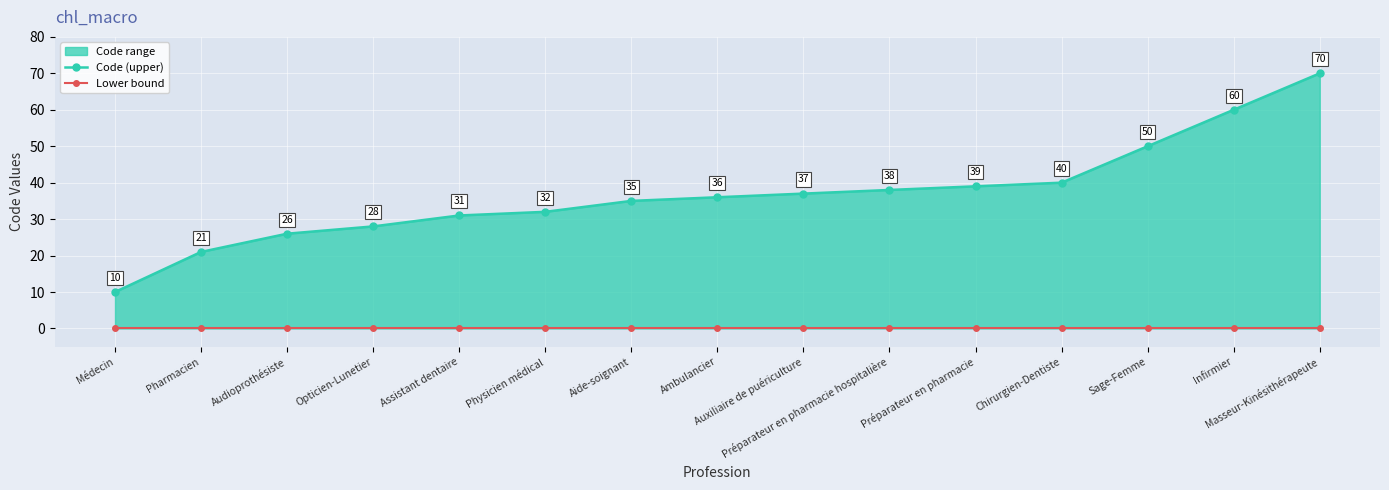

Reading right to left, list all the values displayed in this chart.

Code (upper): 70	60	50	40	39	38	37	36	35	32	31	28	26	21	10
Lower bound: 0	0	0	0	0	0	0	0	0	0	0	0	0	0	0